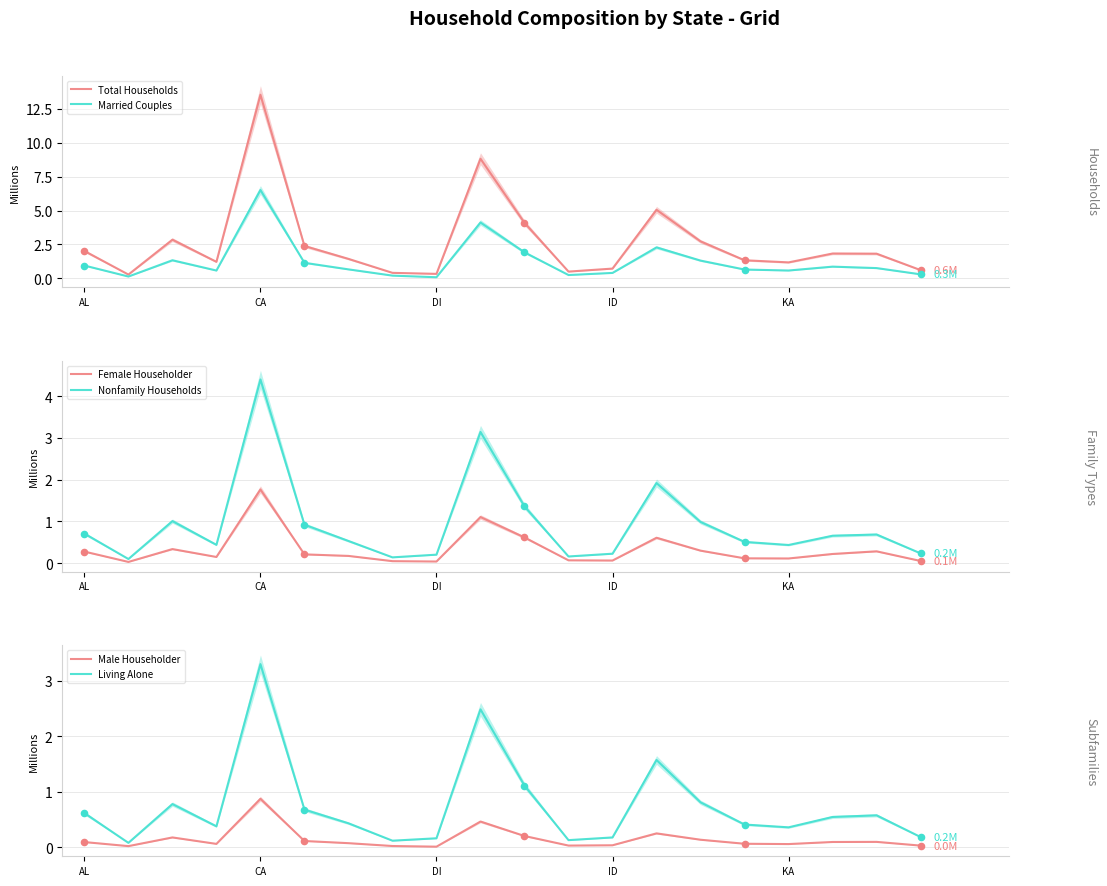

Which series has the largest total across all categories?

Total Households